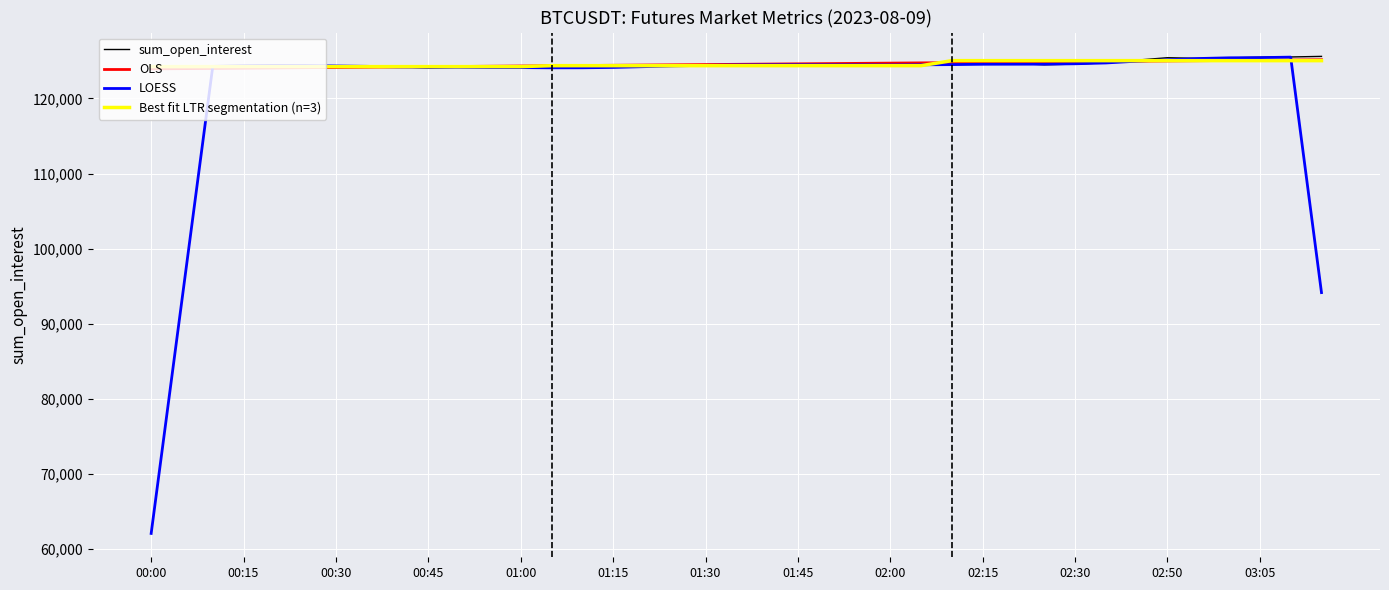

What is the highest value of the sum_open_interest series?

125597.7